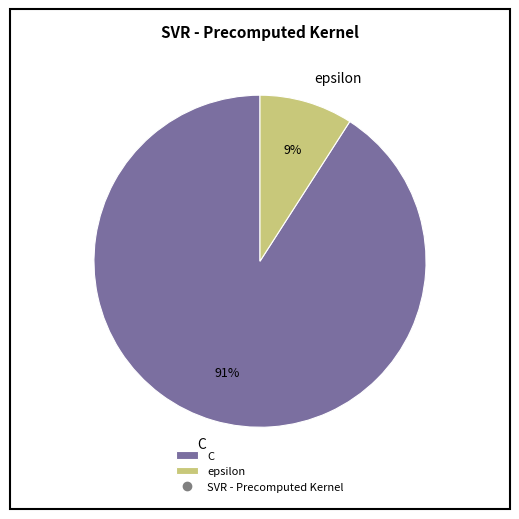

Count the number of slices in the pie.

2